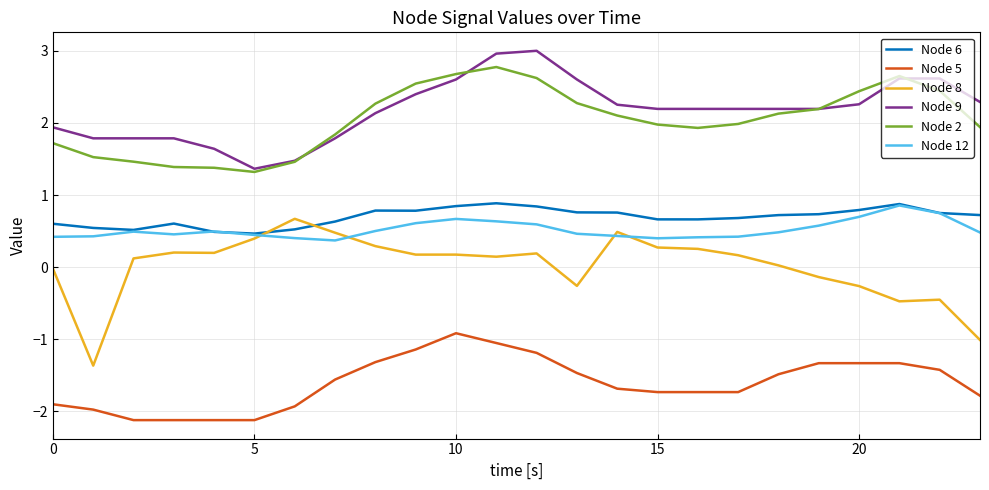

How many lines are shown in the chart?

6